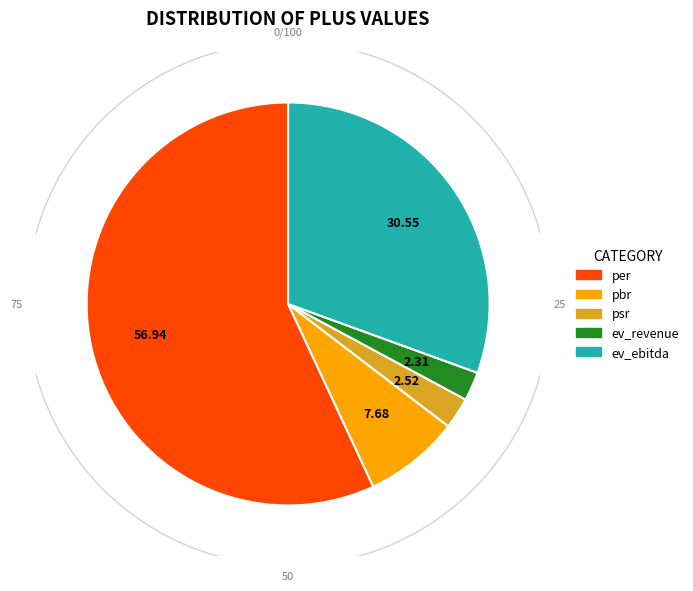

To the nearest percent, what is the combined percentage of pbr and psr?

10%